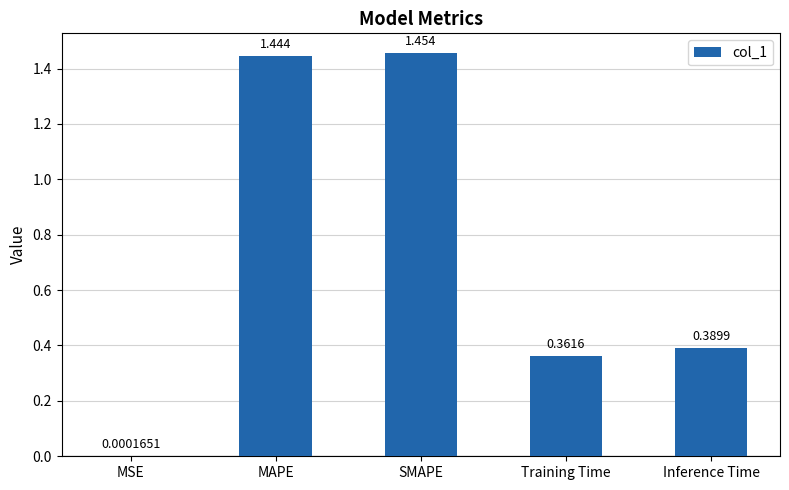

Which category has the highest value across all series?

SMAPE